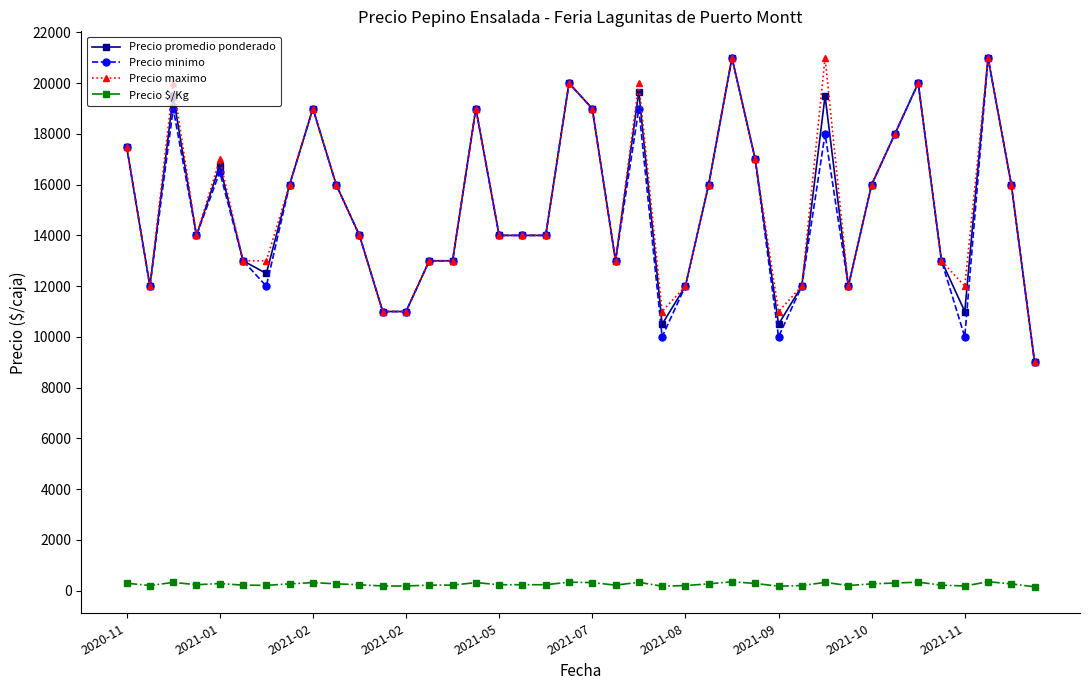

What is the lowest value of the Precio promedio ponderado series?

9000